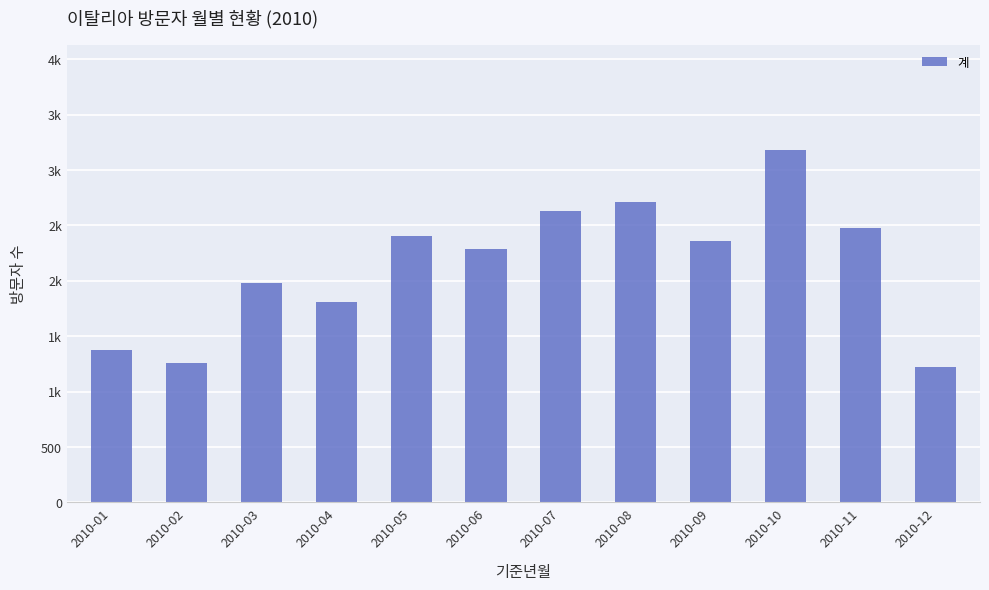

Where is the data nearest to the value 2198?

2010-06